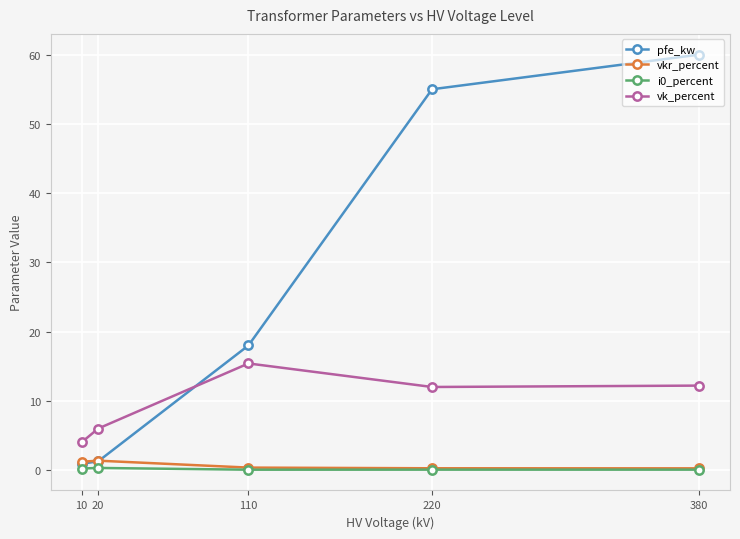

Where is the first local minimum for vk_percent?

220